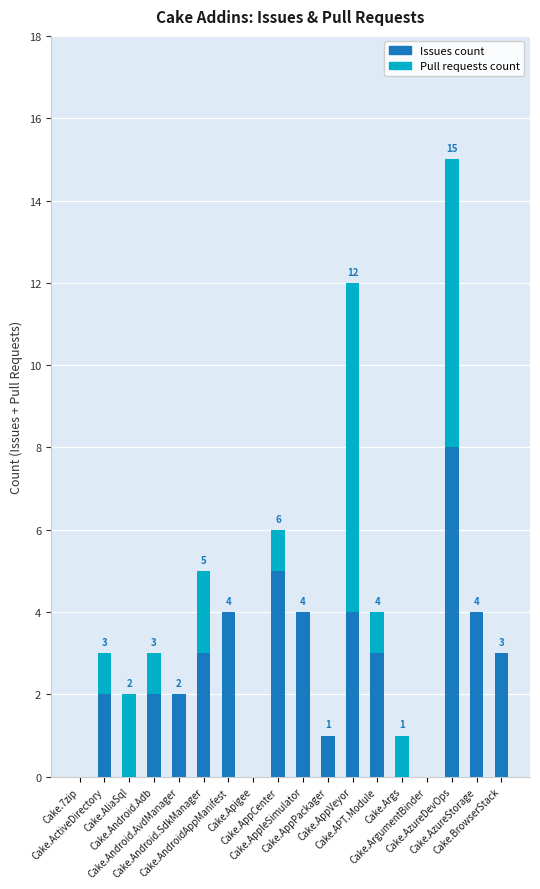

What are all the series names shown in the legend?

Issues count, Pull requests count